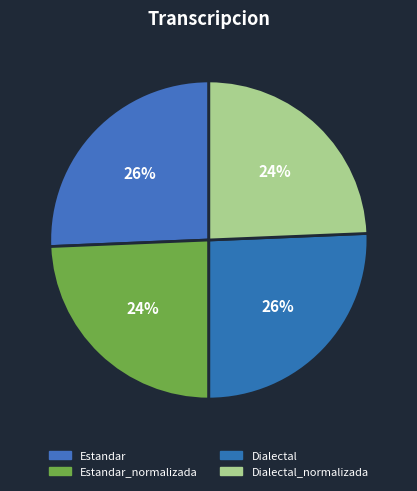

Does any single category account for the majority?

No